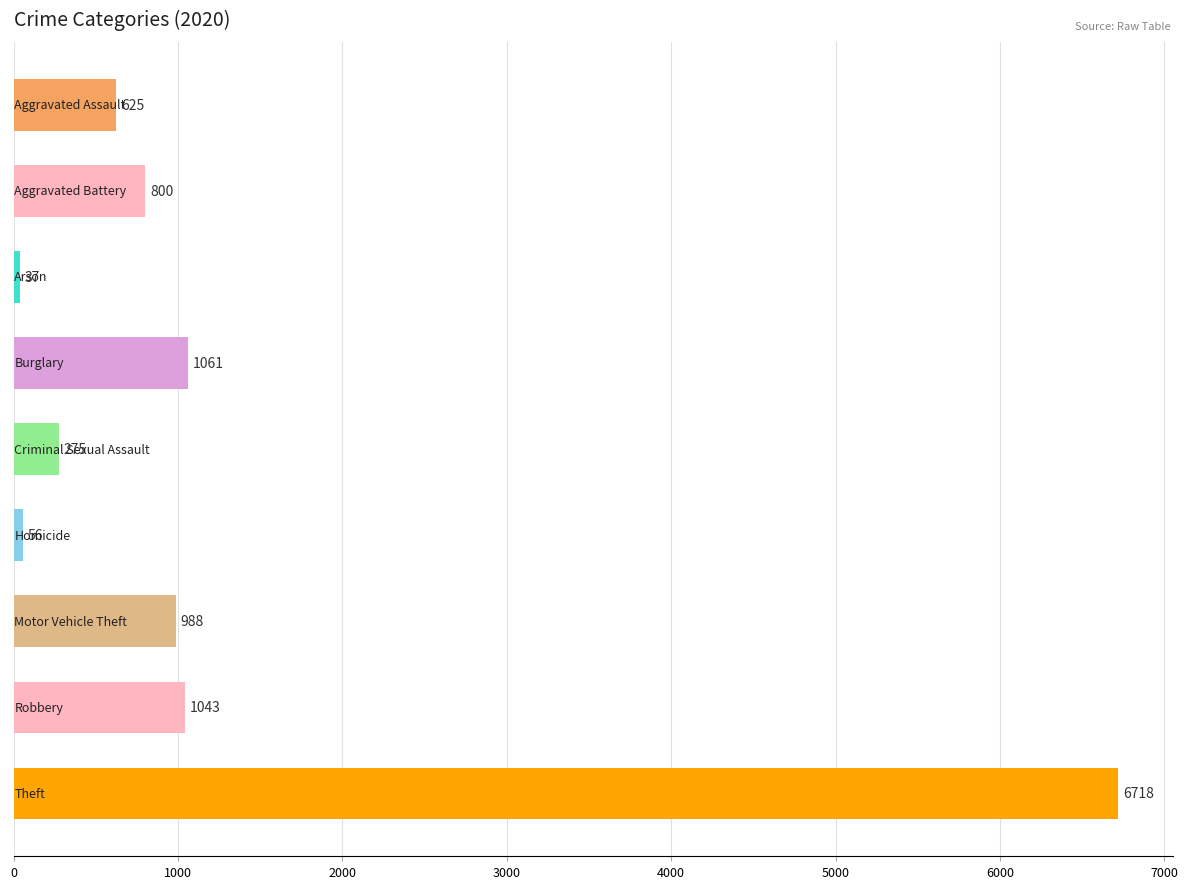

What is the greatest value displayed?

6718